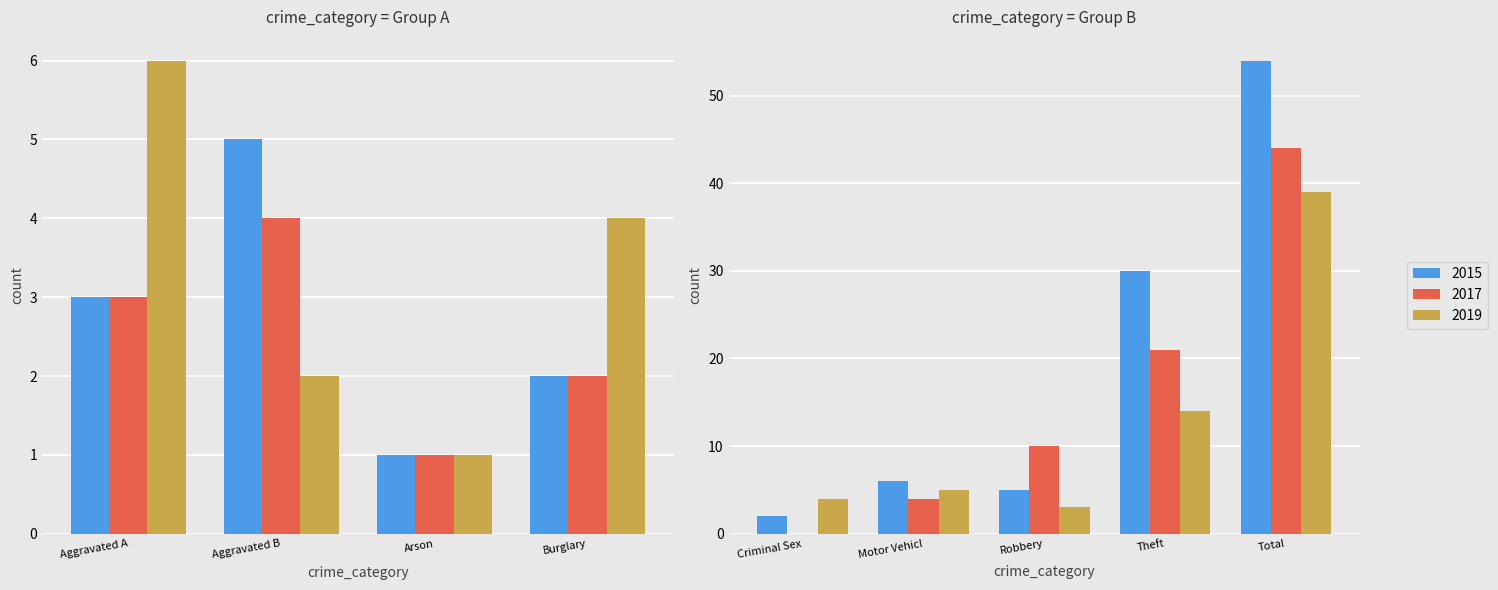

What is the sum of all 2015 values?

108